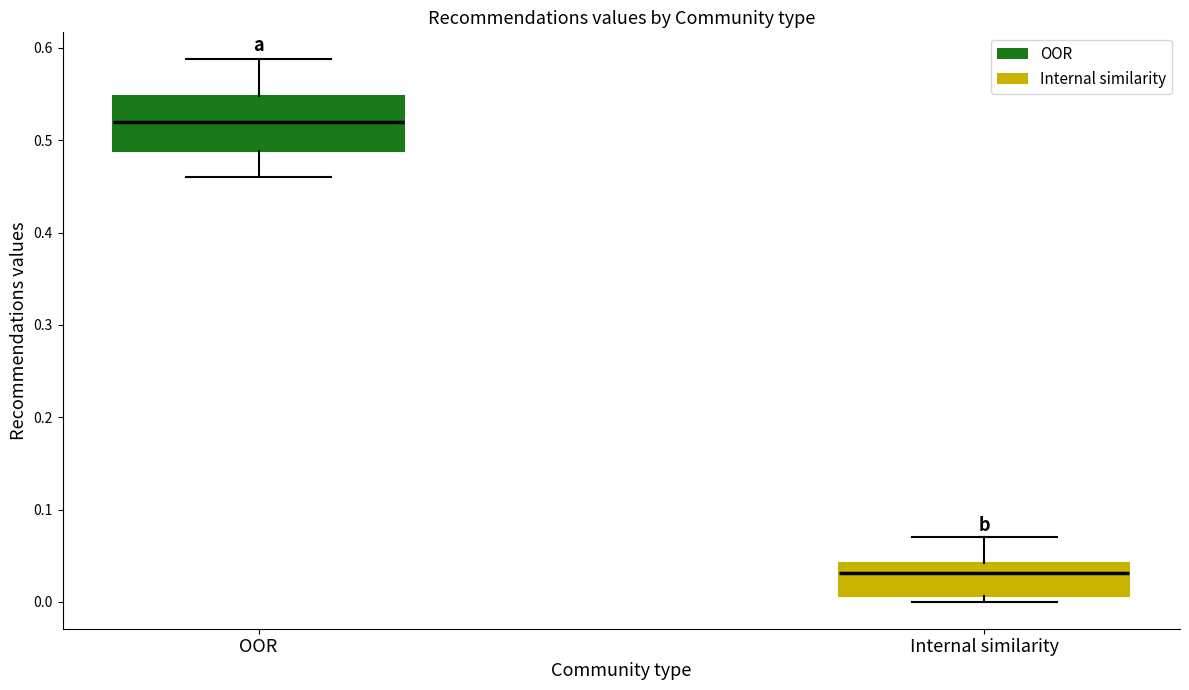

Reading left to right, read every box against the y-axis: the position of its median line, the range the box covers, and the ends of its whiskers. The values are not printed on the chart, so give them approximately, as read against the axis.

OOR: median 0.52, box 0.49 to 0.55, whiskers 0.46 to 0.59
Internal similarity: median 0.03, box 0.01 to 0.04, whiskers 0.00 to 0.07